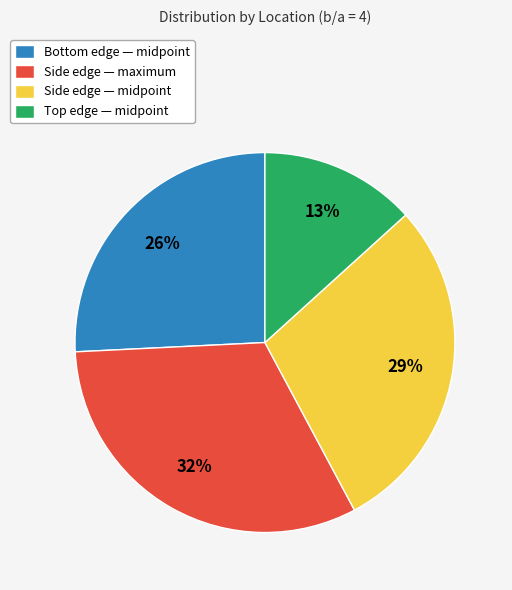

What is the smallest slice in the pie chart?

Top edge — midpoint